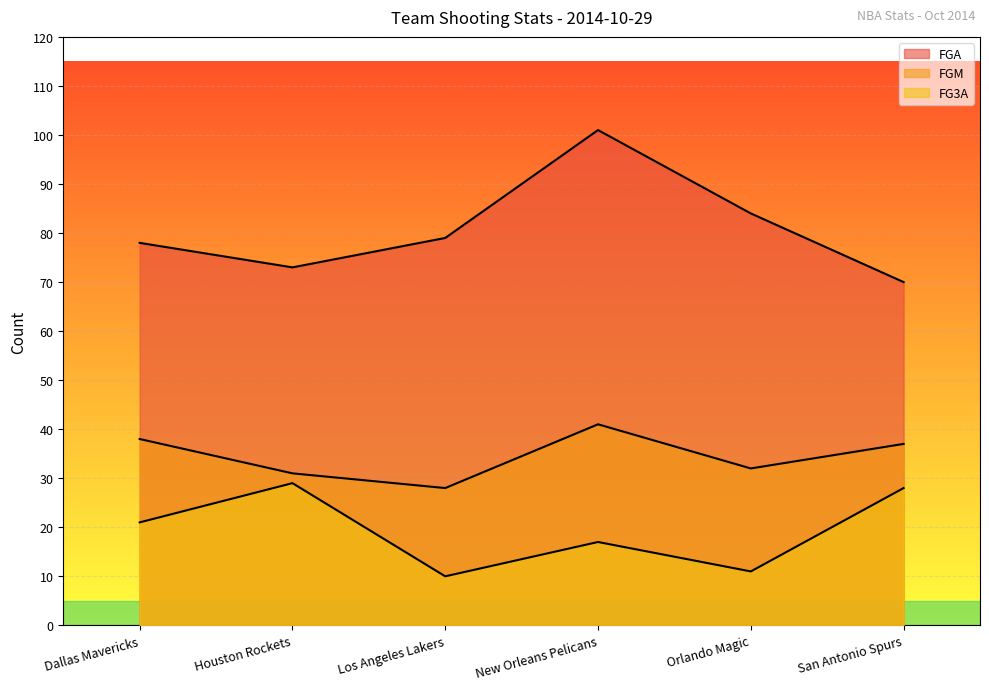

What is the label of the 6th point from the right?

Dallas Mavericks